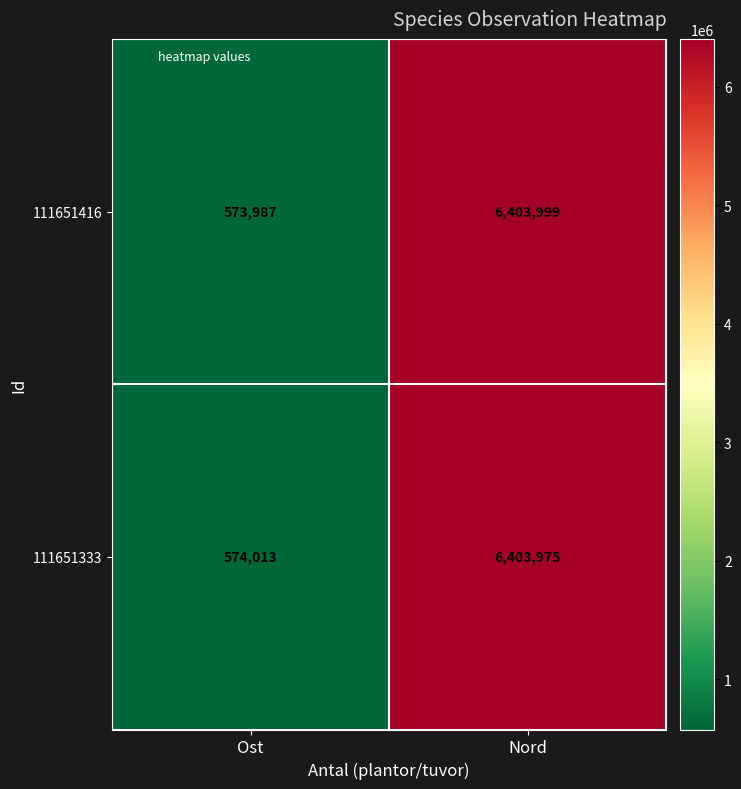

Is it true that 111651416 equals 573987 at Ost?

True